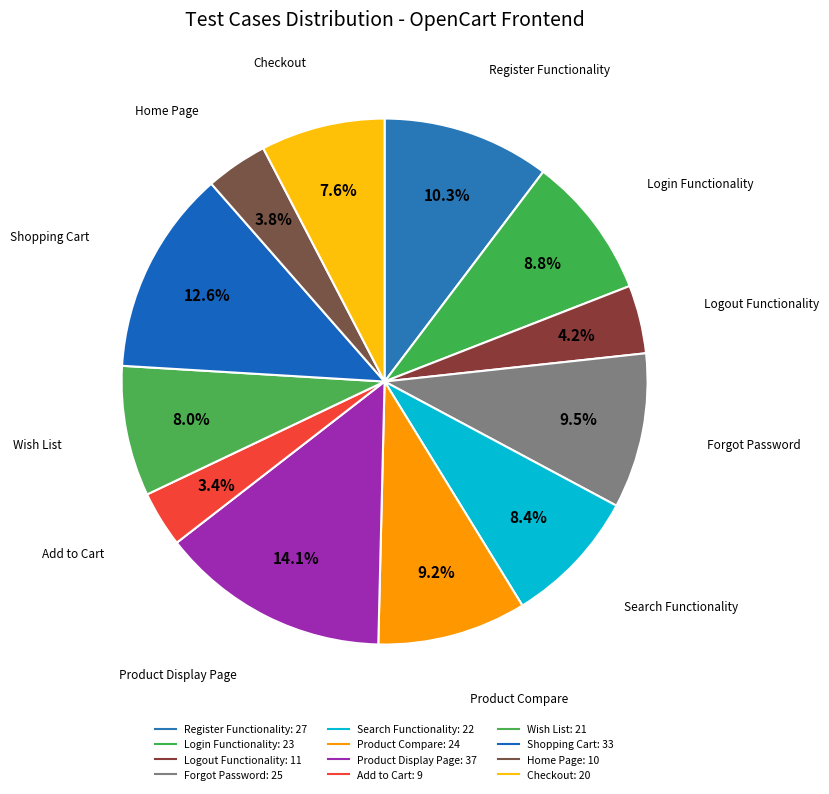

To the nearest percent, what is the average slice percentage?

8%